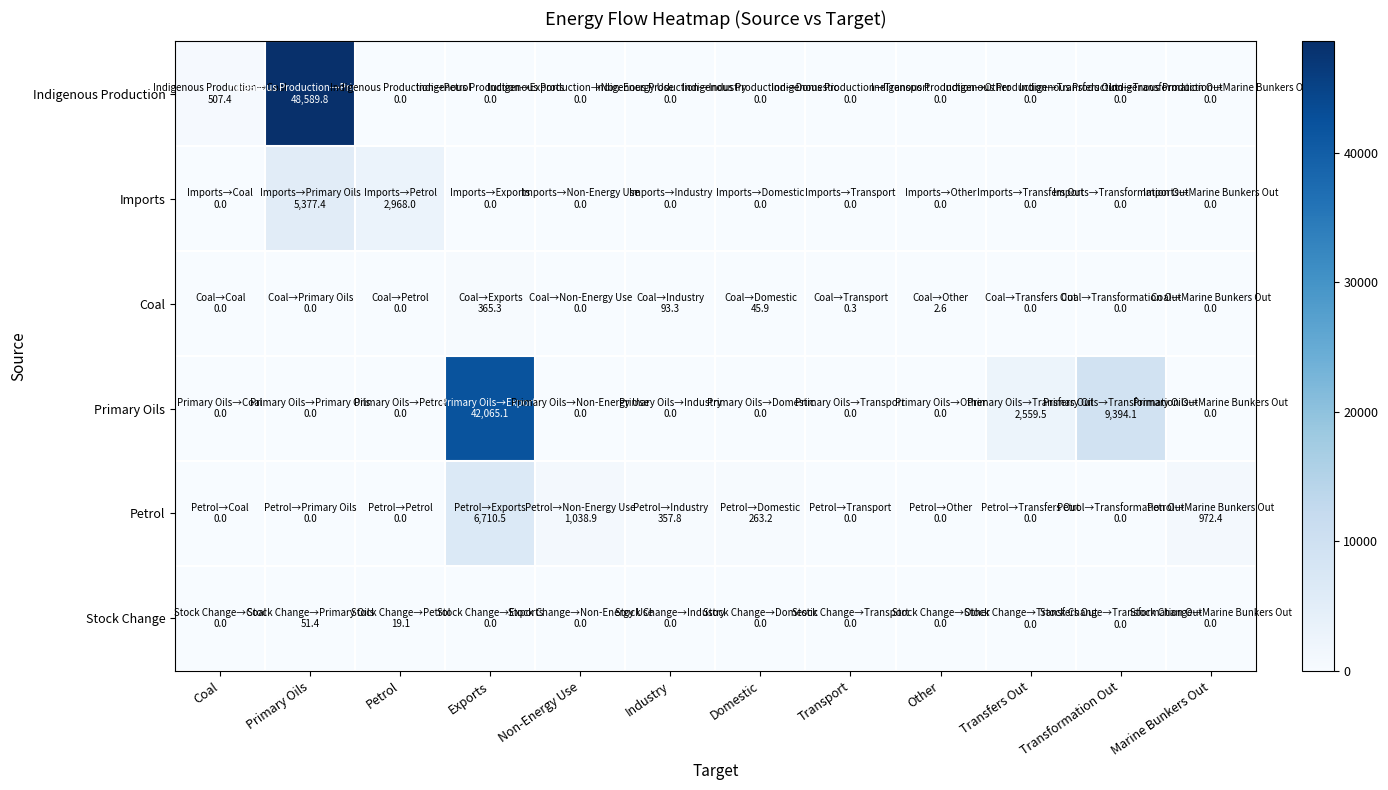

What is the greatest value displayed?

48589.8